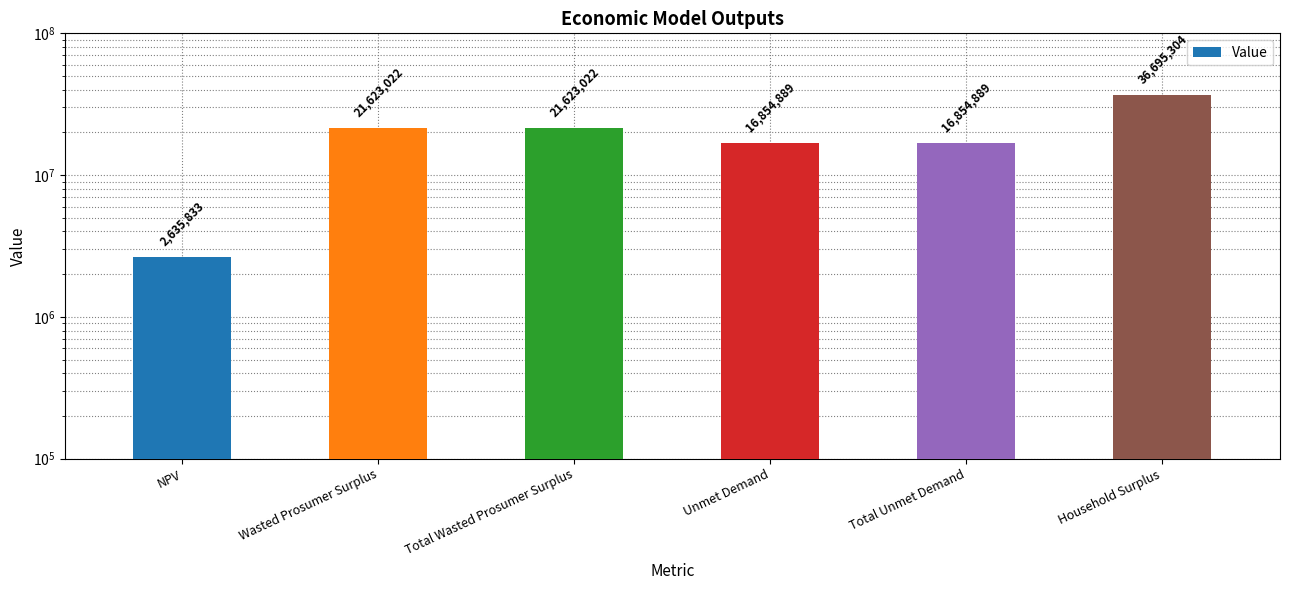

What is the minimum value shown in the chart?

2635832.8